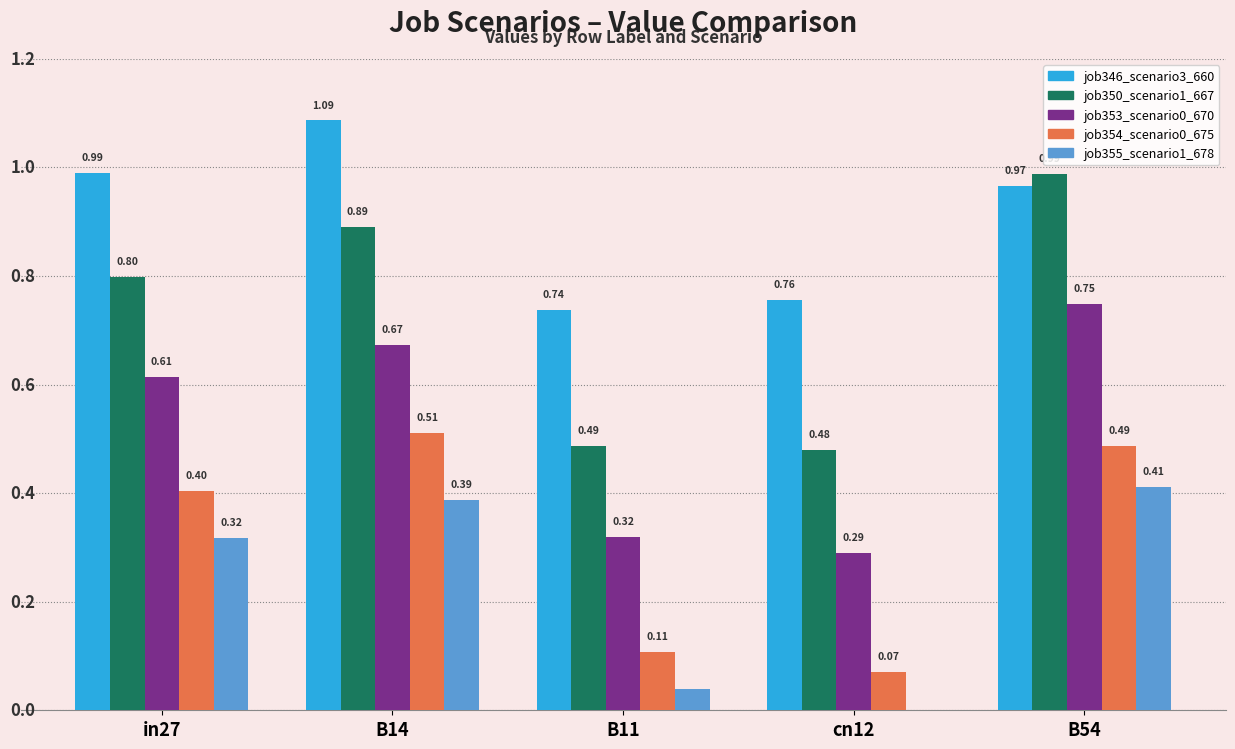

At which category is the sum across all series the highest?

B54